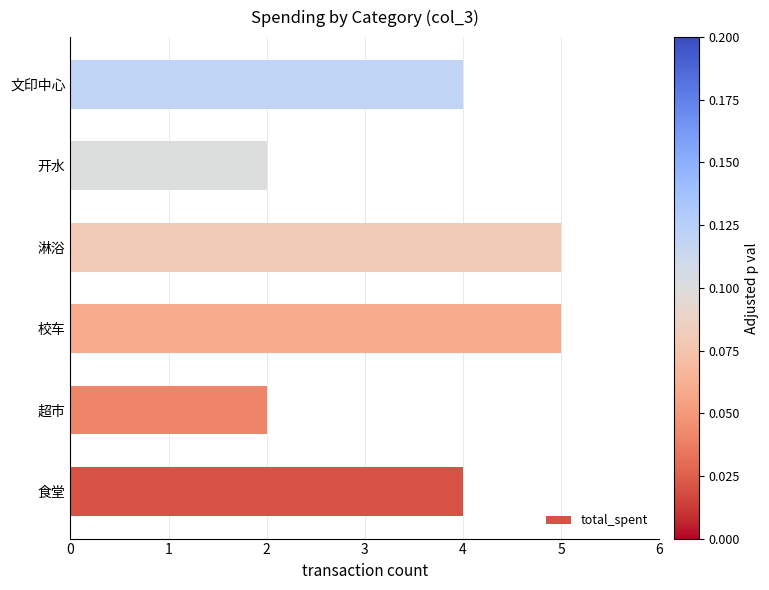

Reading bottom to top, list all the values displayed in this chart.

食堂=4	超市=2	校车=5	淋浴=5	开水=2	文印中心=4